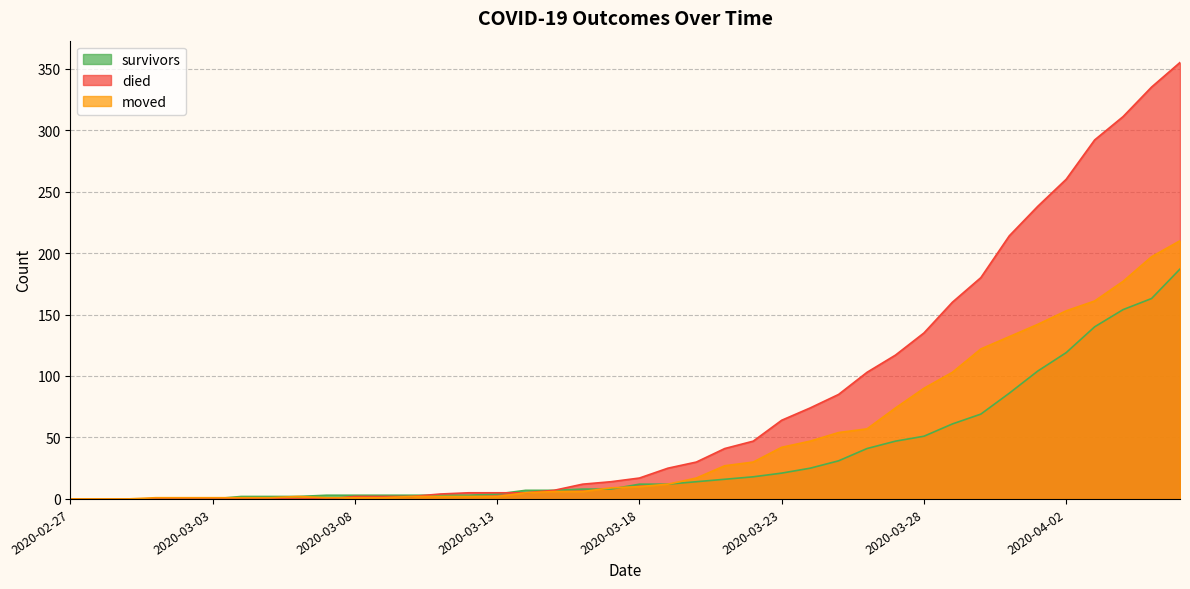

How many intersections are there between died and survivors?

2